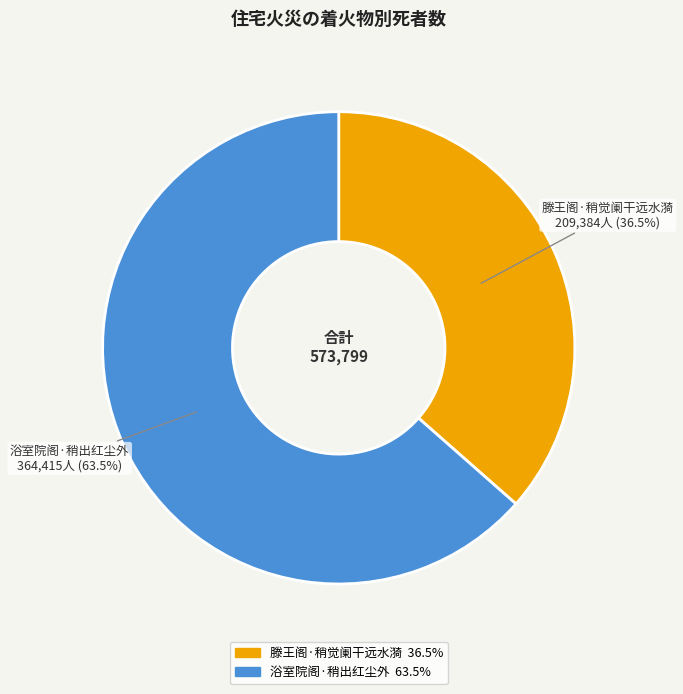

Is there any slice that represents more than half of the pie?

Yes